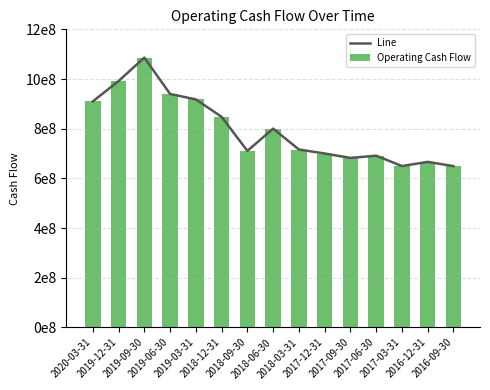

How many groups of bars are there?

15